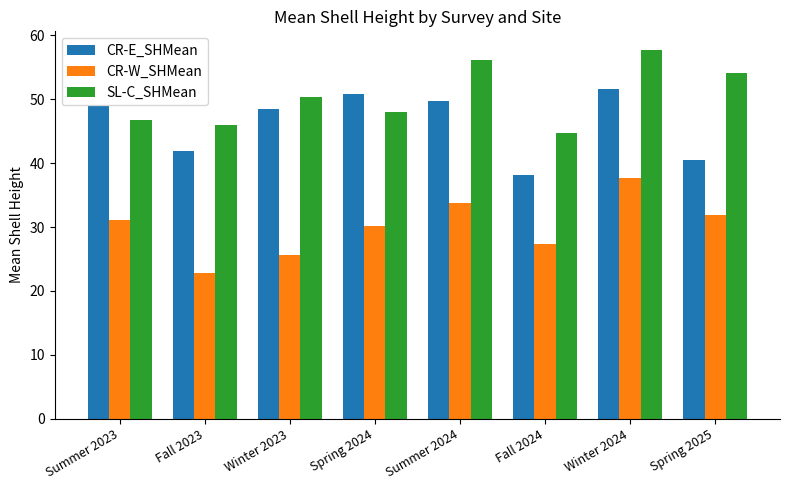

Which series has the largest total across all categories?

SL-C_SHMean